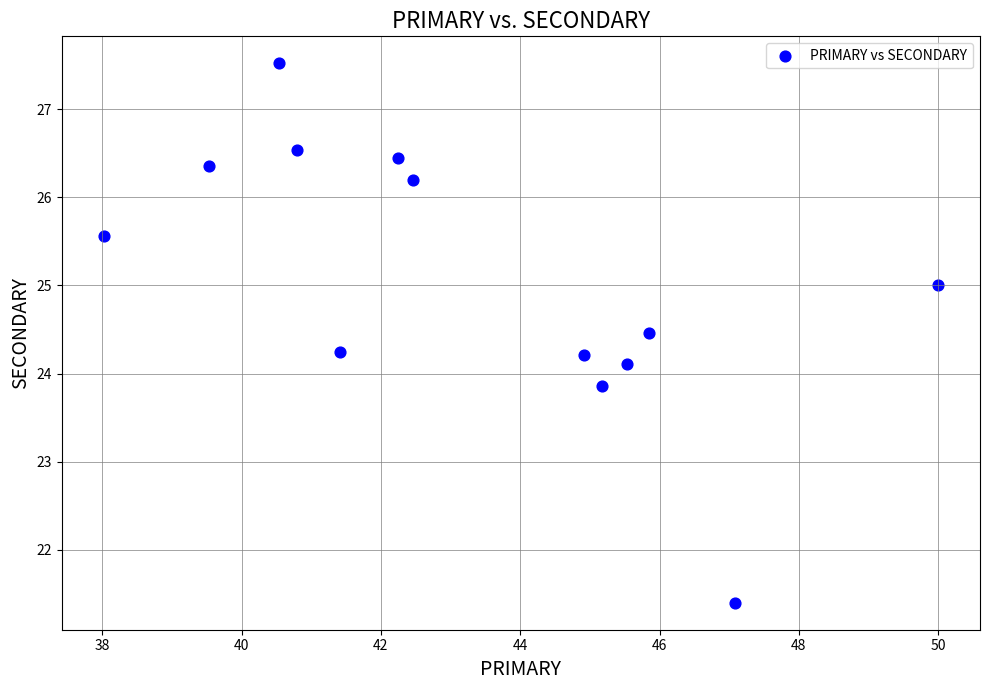

What is the range of Y values (max minus min)?

6.1